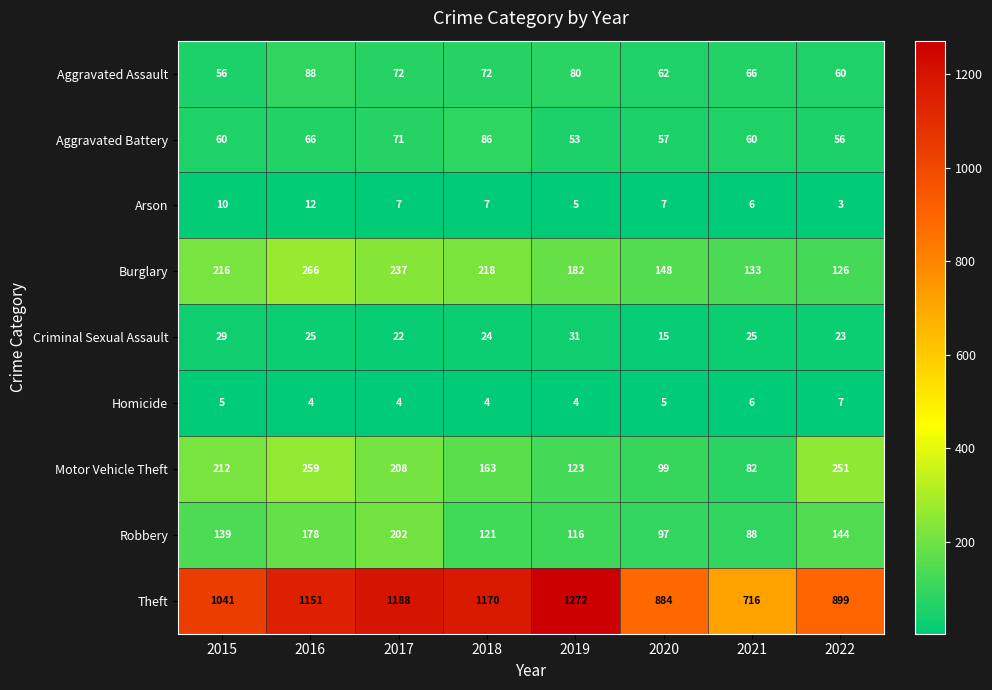

What is the sum of the Criminal Sexual Assault values at 2018 and 2022?

47